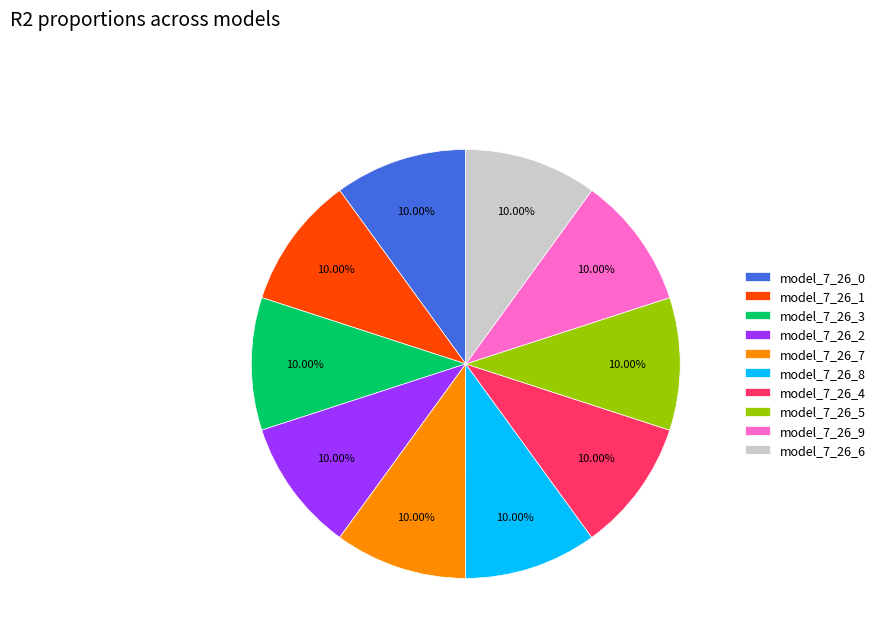

Is there any slice that represents more than half of the pie?

No